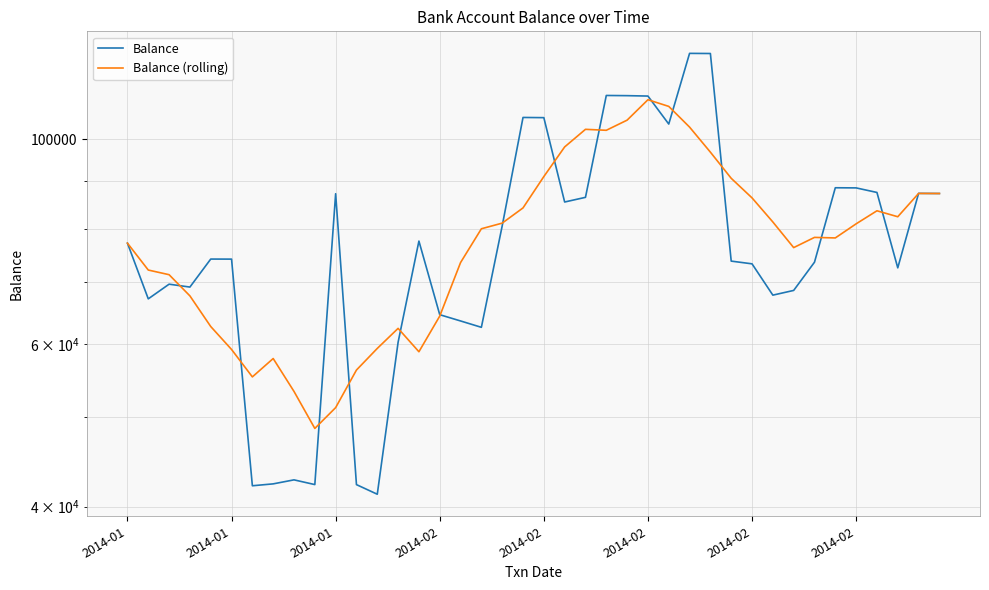

How many lines are shown in the chart?

2